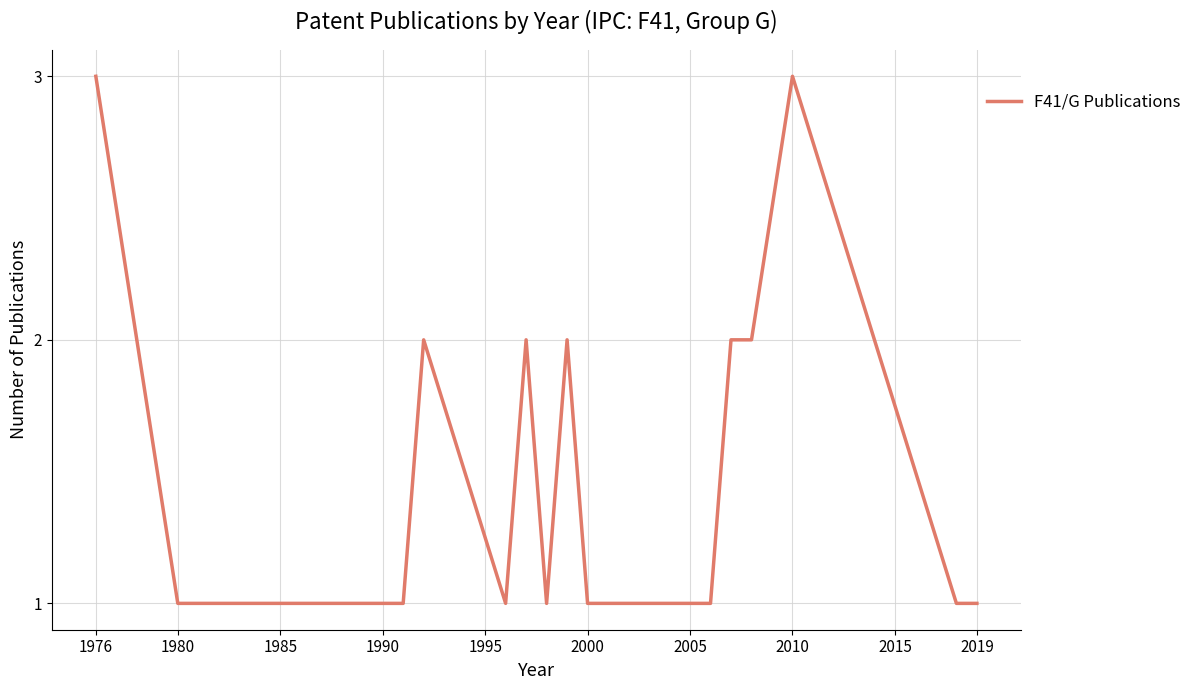

What is the greatest value displayed?

3